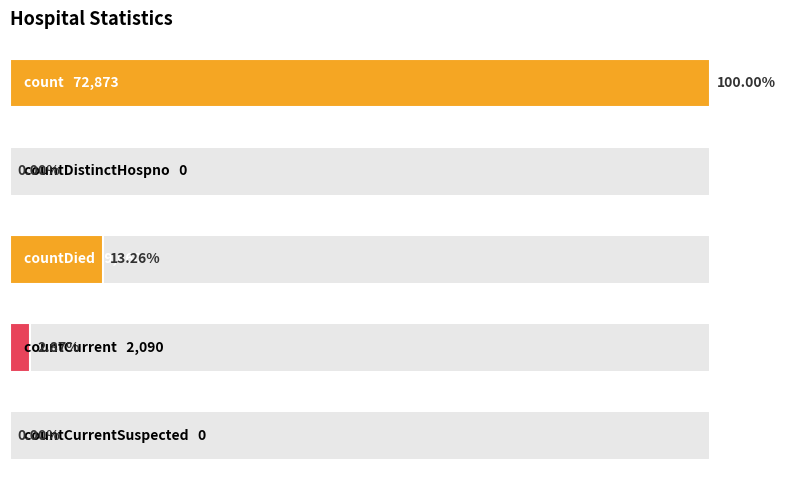

What is the ratio of the value at 0 to the value at 3?

34.9